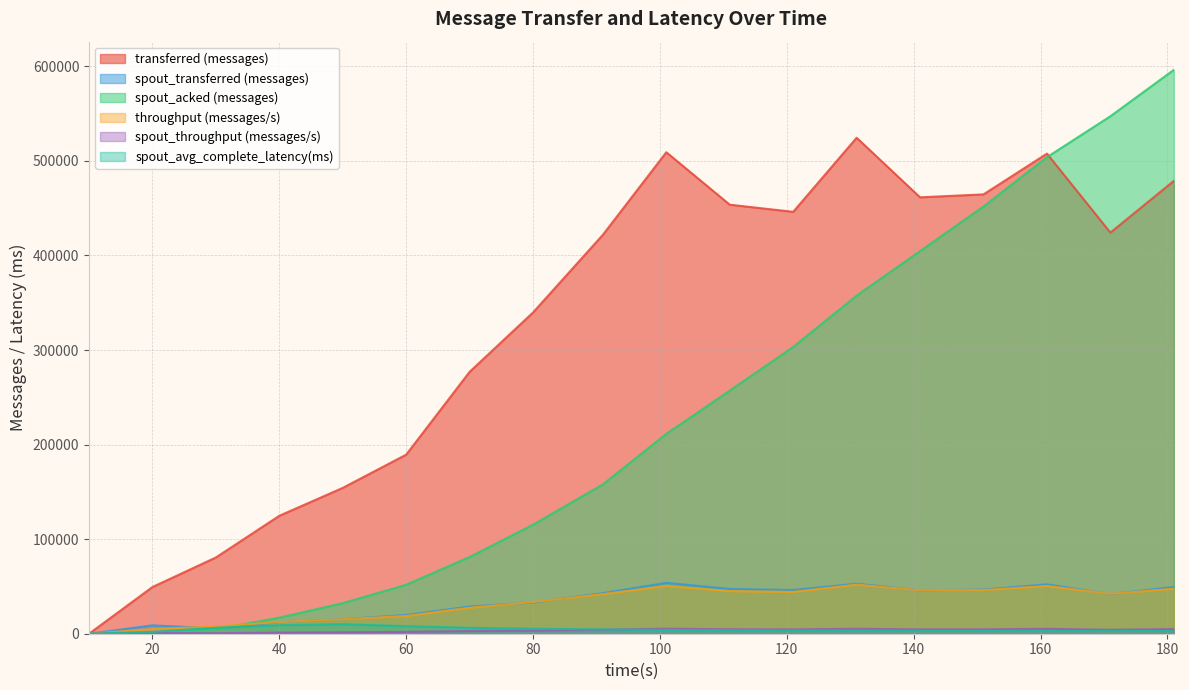

How many lines are shown in the chart?

6